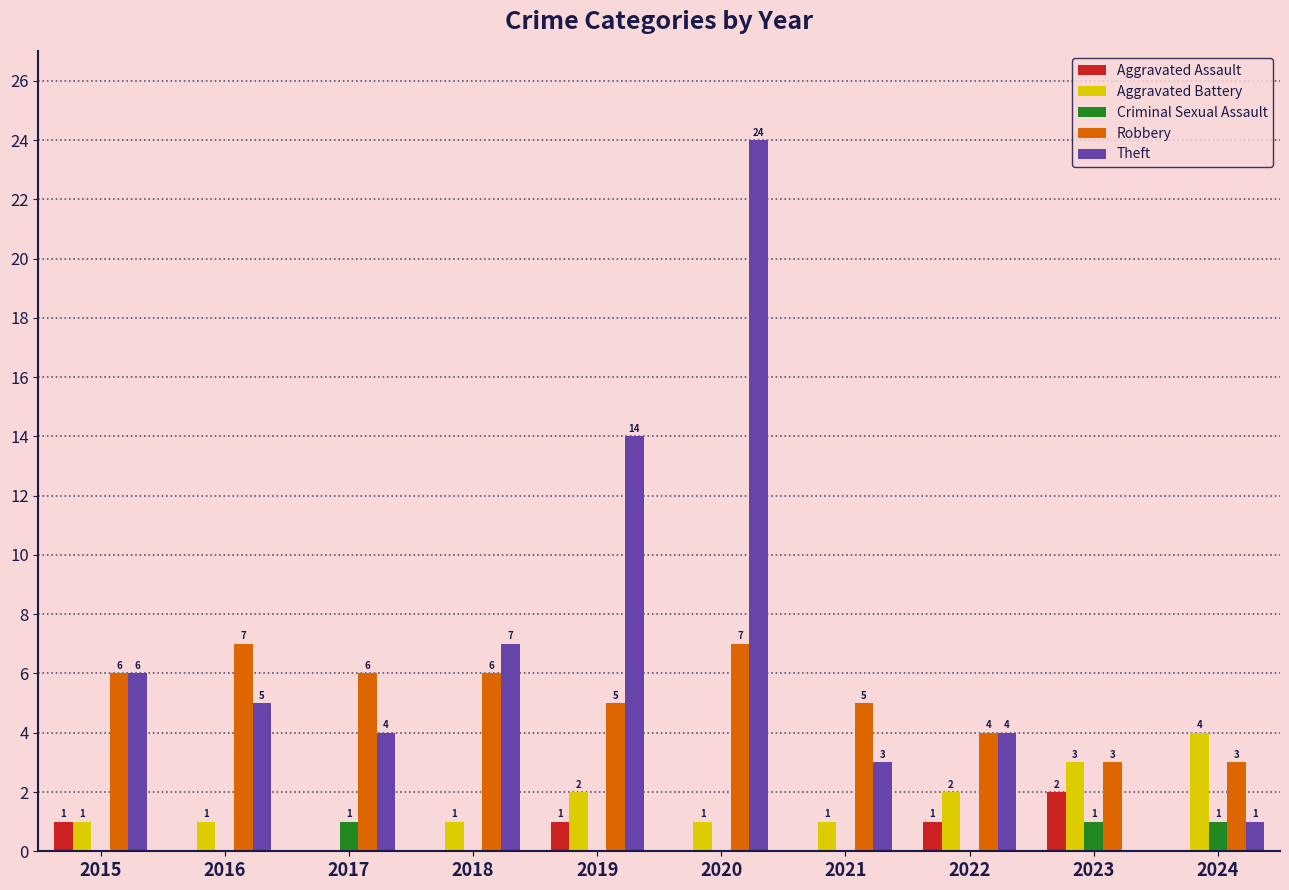

How many data points does each series have?

10